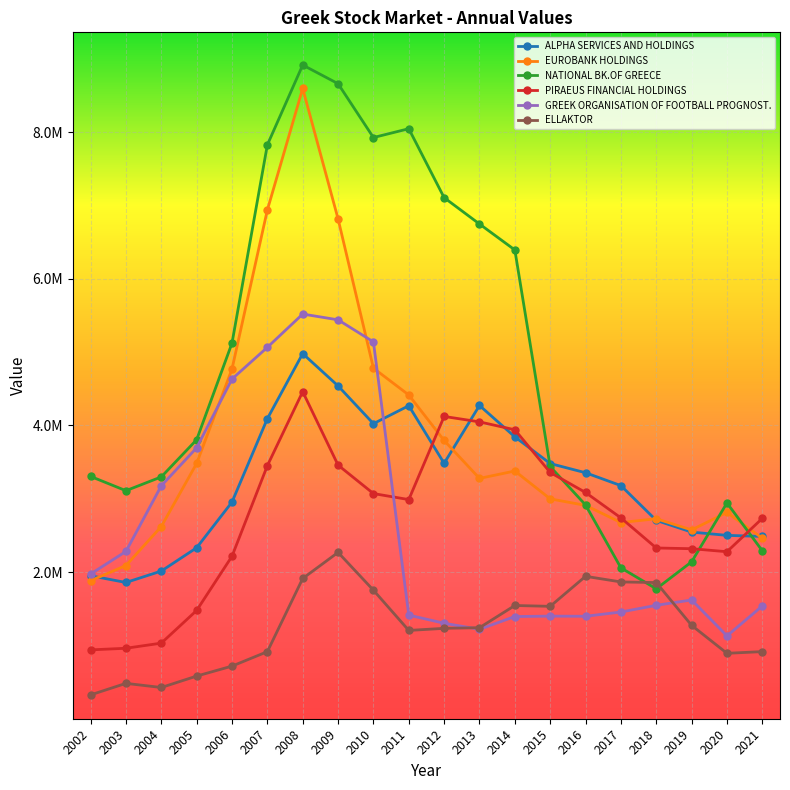

Is this an area chart (filled region under the line)?

No